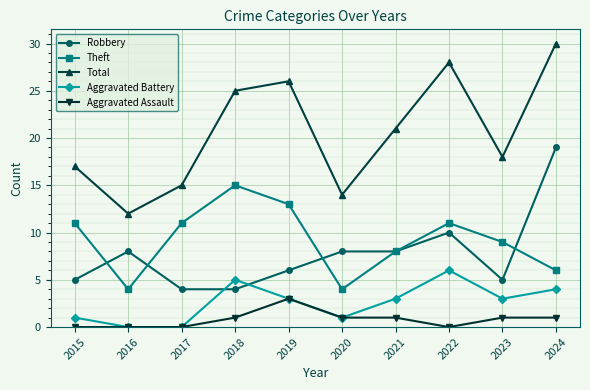

How many distinct data groups are displayed?

5